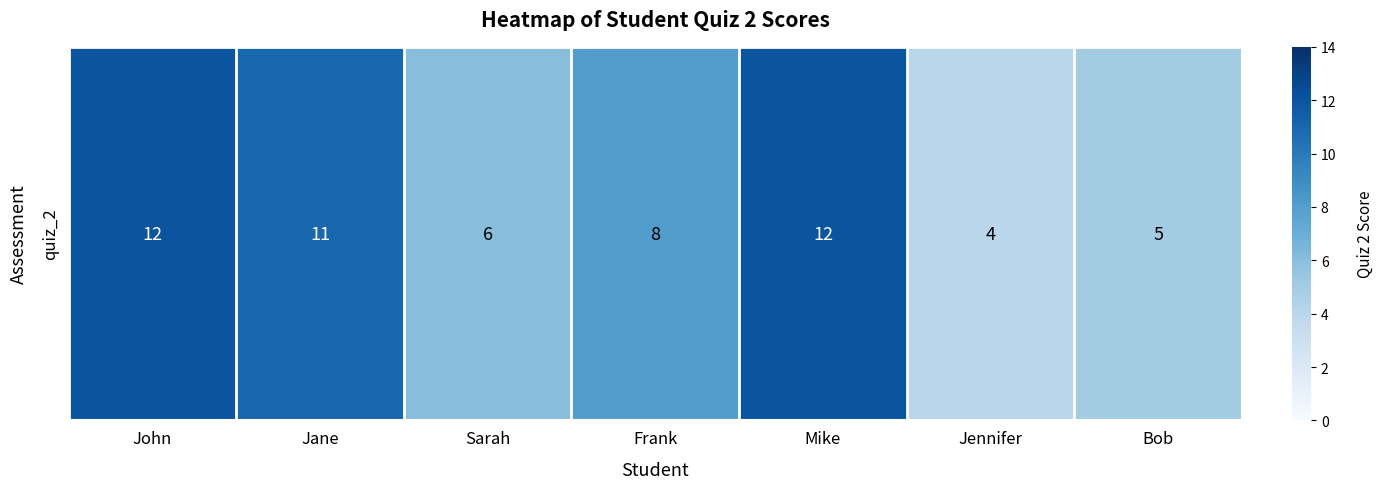

Between Frank and Jane, which is larger?

Jane